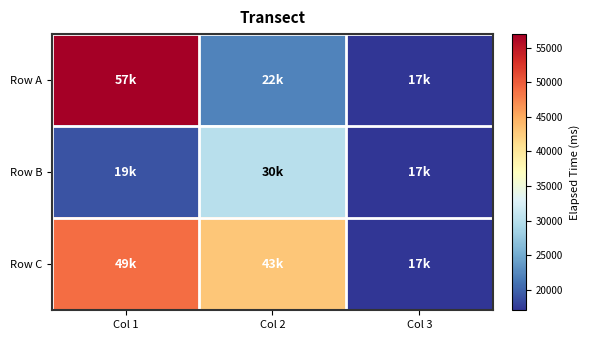

List the series in order of their overall mean, lowest first.

Row B, Row A, Row C